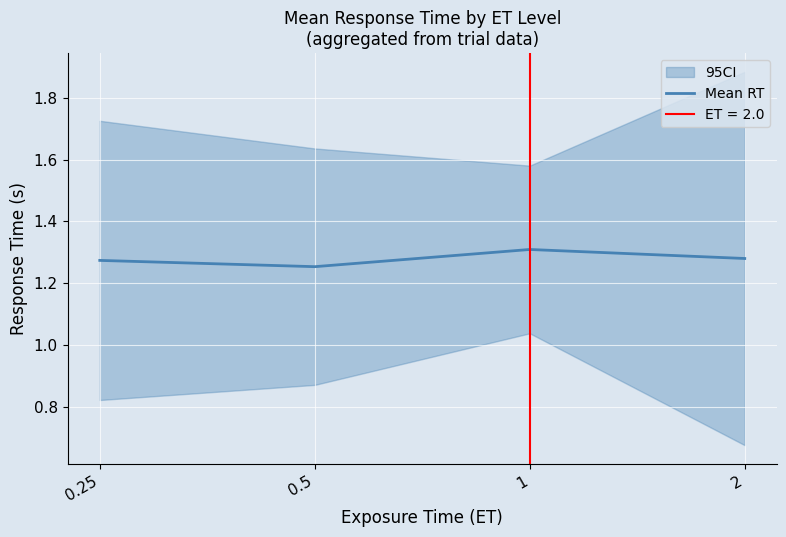

How many lines are shown in the chart?

1